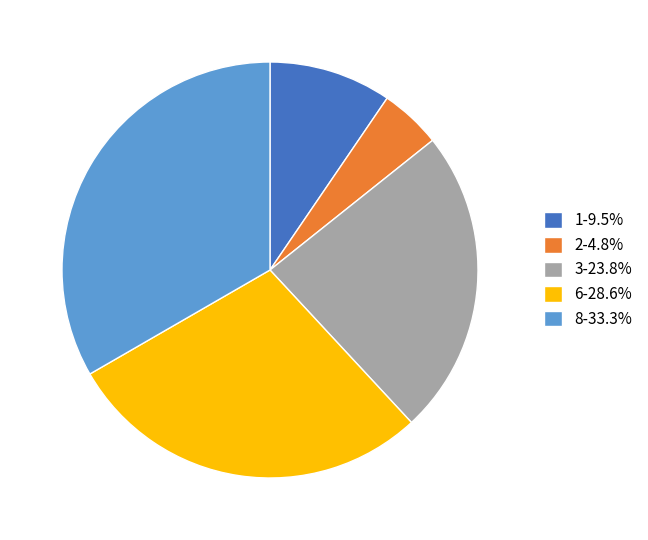

True or false: 1 accounts for 21% of the total.

False